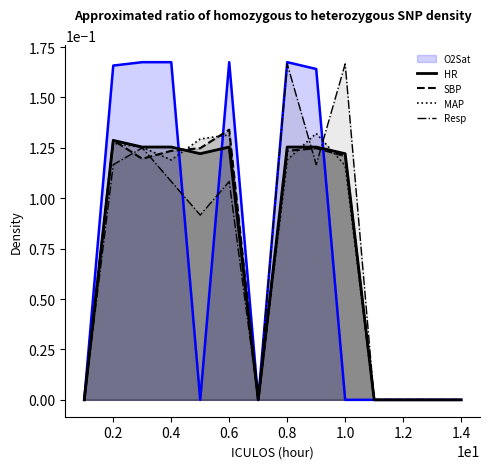

Which series has the largest range (max minus min)?

Resp